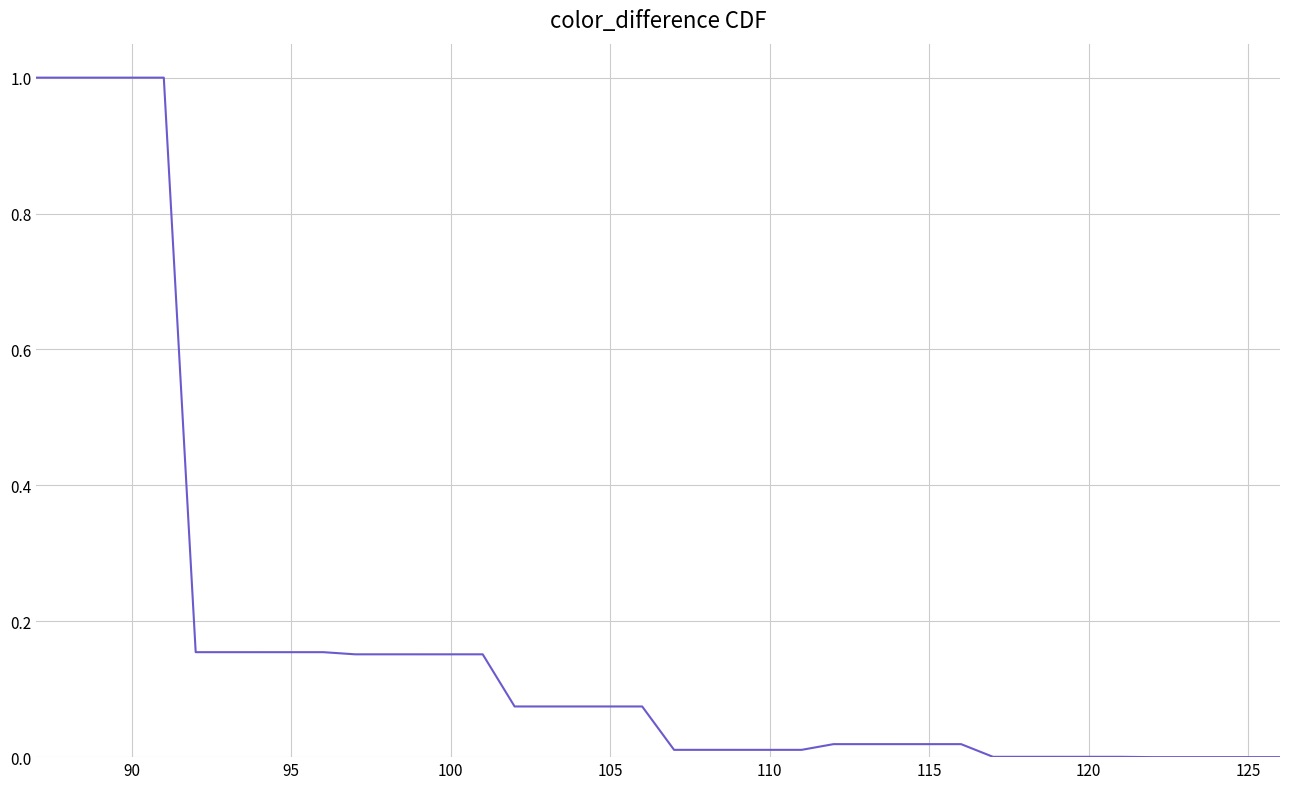

What is the difference between the maximum and minimum values?

1.0